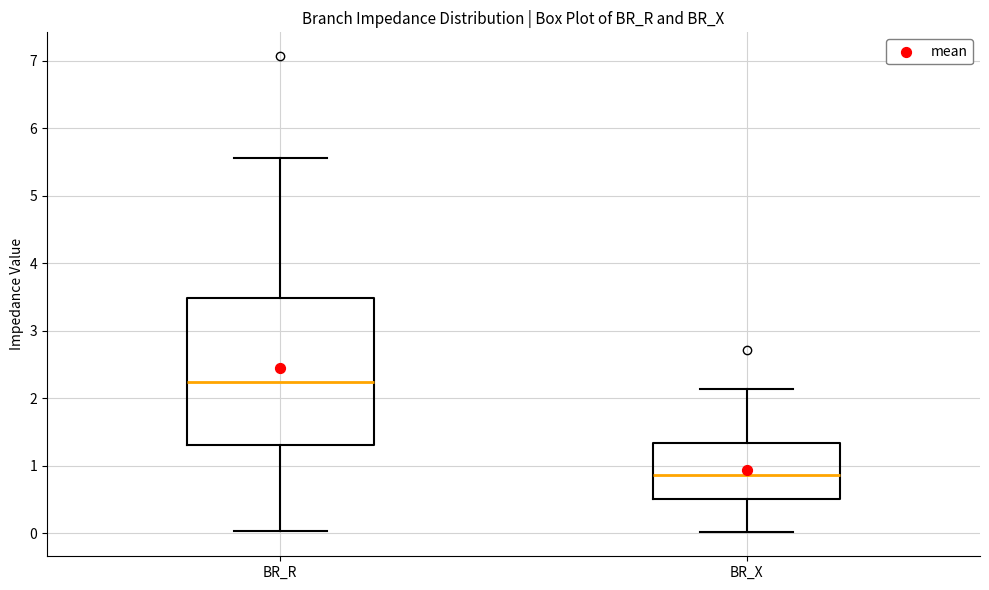

Reading left to right, transcribe this box plot: for each box, give where its median line is, the range the box spans, and where its two whiskers end, as read against the y-axis. The values are not printed on the chart, so give them approximately, as read against the axis.

BR_R: median 2.2, box 1.3 to 3.5, whiskers 0.0 to 5.6
BR_X: median 0.9, box 0.5 to 1.3, whiskers 0.0 to 2.1